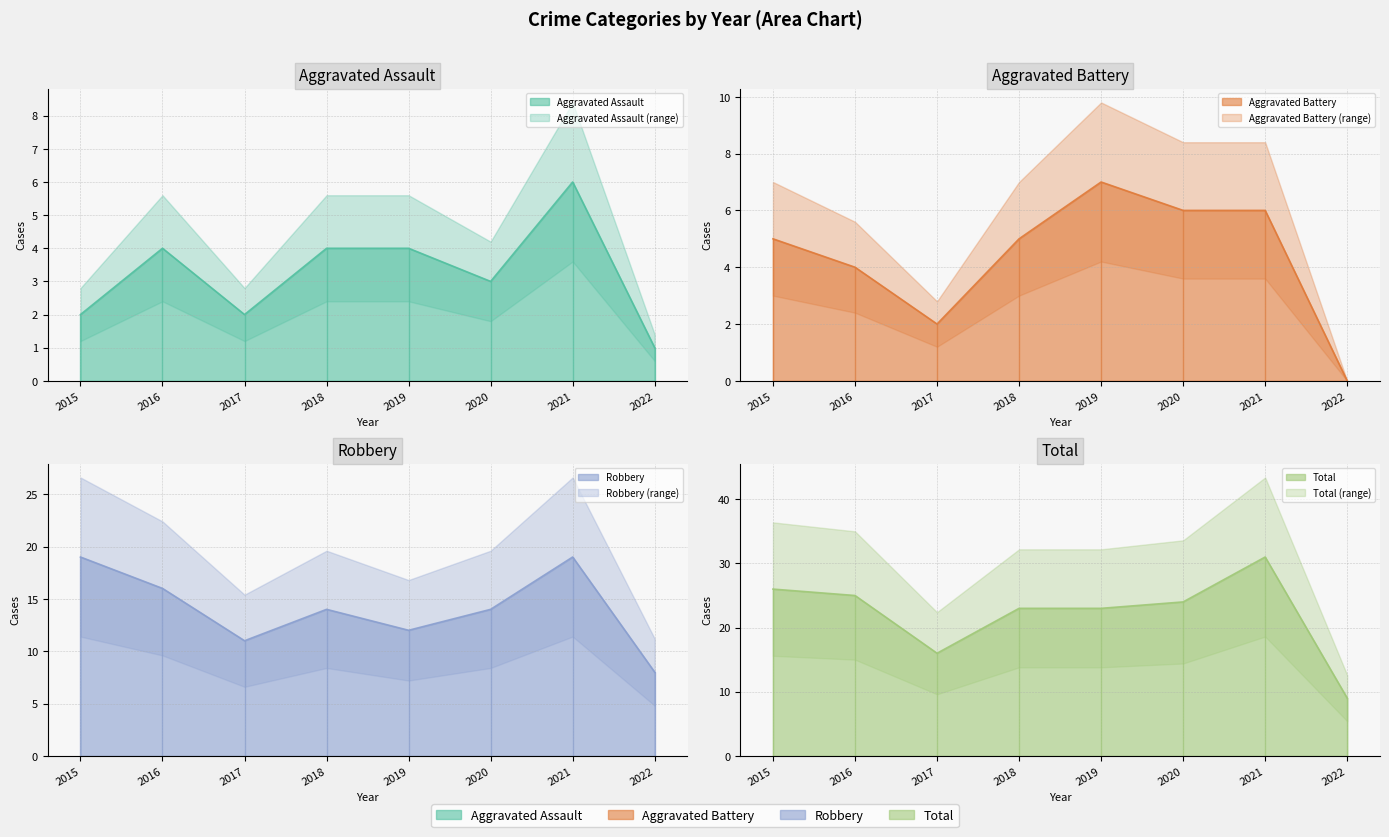

How many interior local valleys does the Aggravated Battery series have?

1